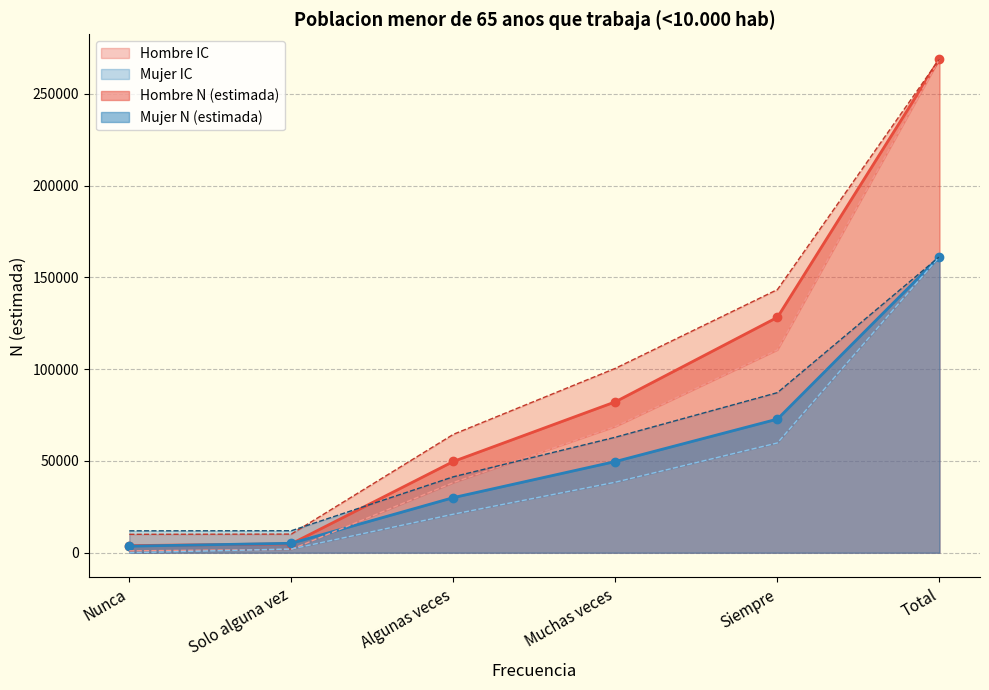

The Hombre N (estimada) series shows 49725 at Algunas veces. True or false?

True